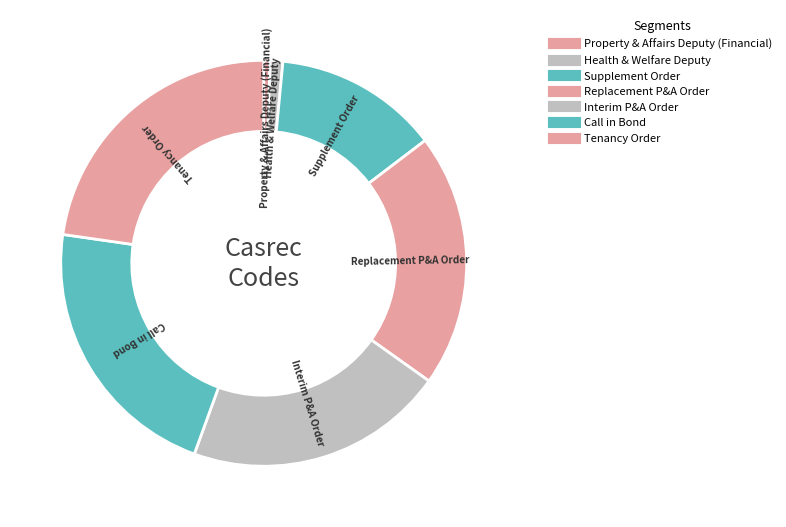

Which category has the smallest portion of the pie?

Property & Affairs Deputy (Financial)